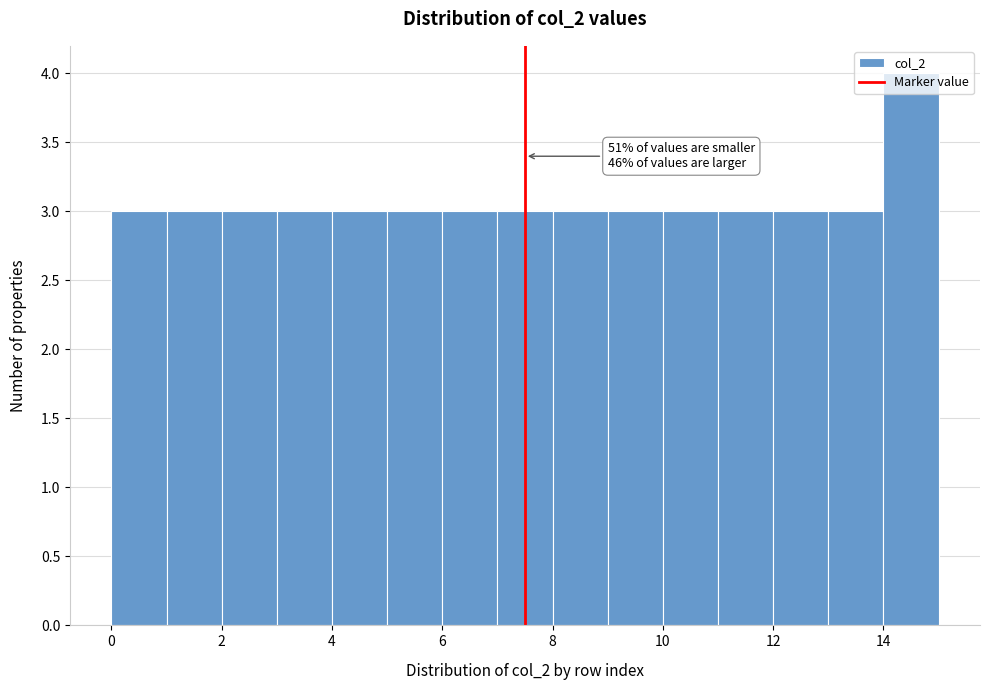

Which range on the x-axis has the tallest bar?

14 to 15